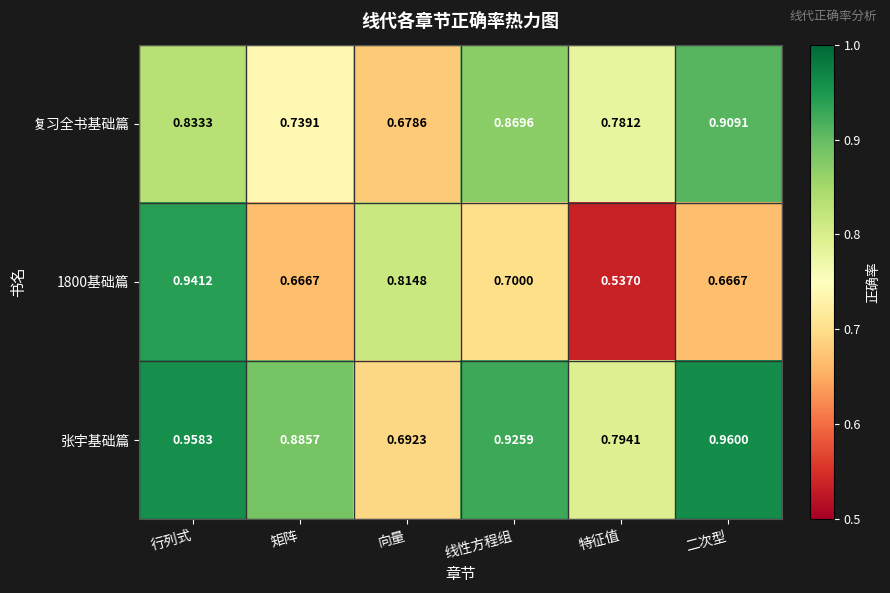

Which label corresponds to the smallest value in the chart?

特征值